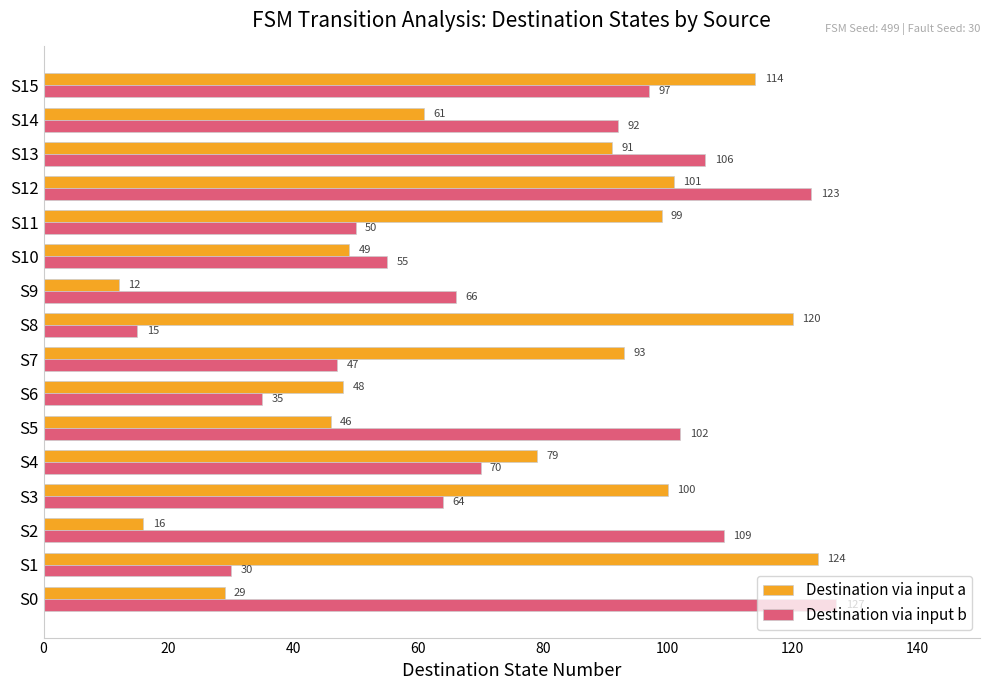

Which series has the largest total across all categories?

Destination via input b